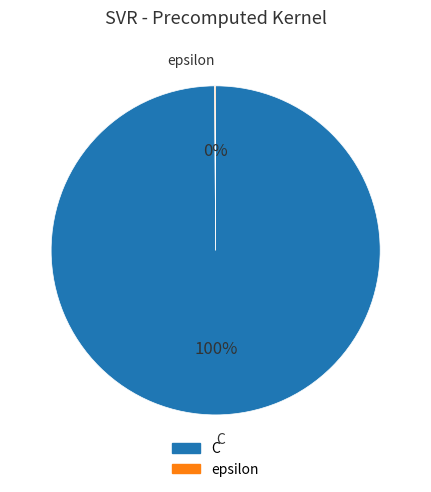

To the nearest percent, what is the difference between the largest and smallest slice percentages?

100%